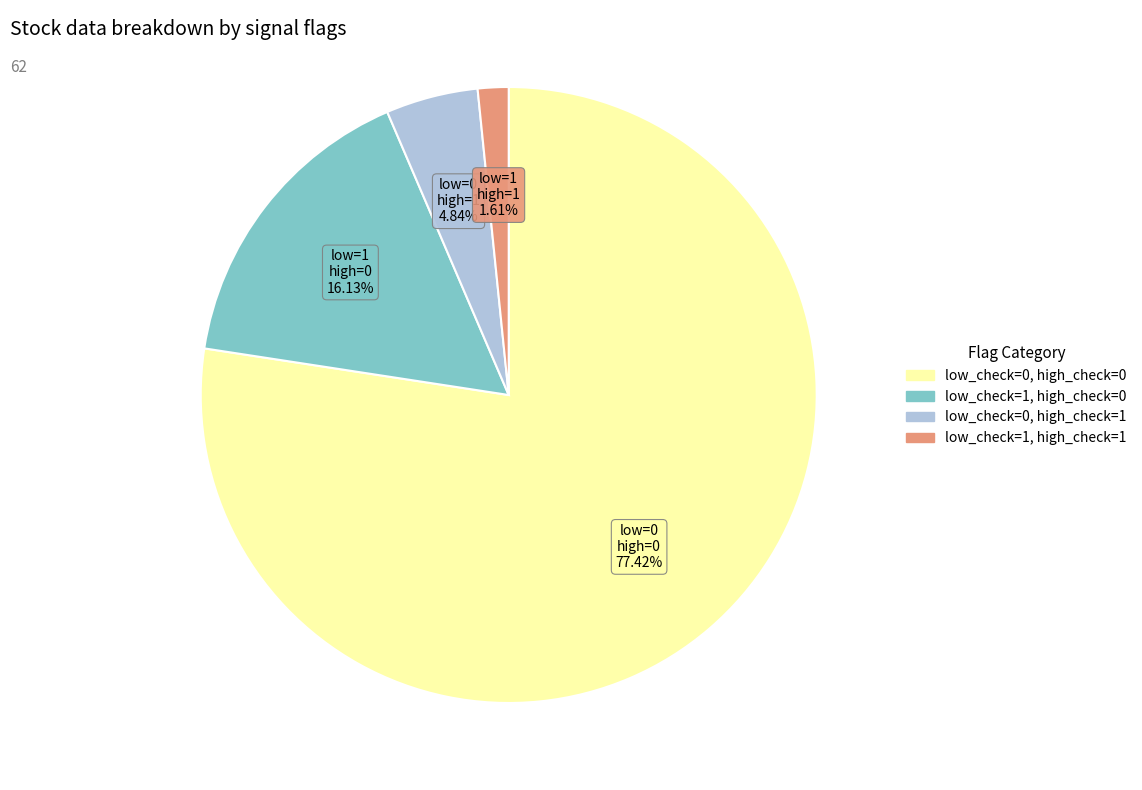

Between low_check=1, high_check=1 and low_check=0, high_check=1, which is larger?

low_check=0, high_check=1